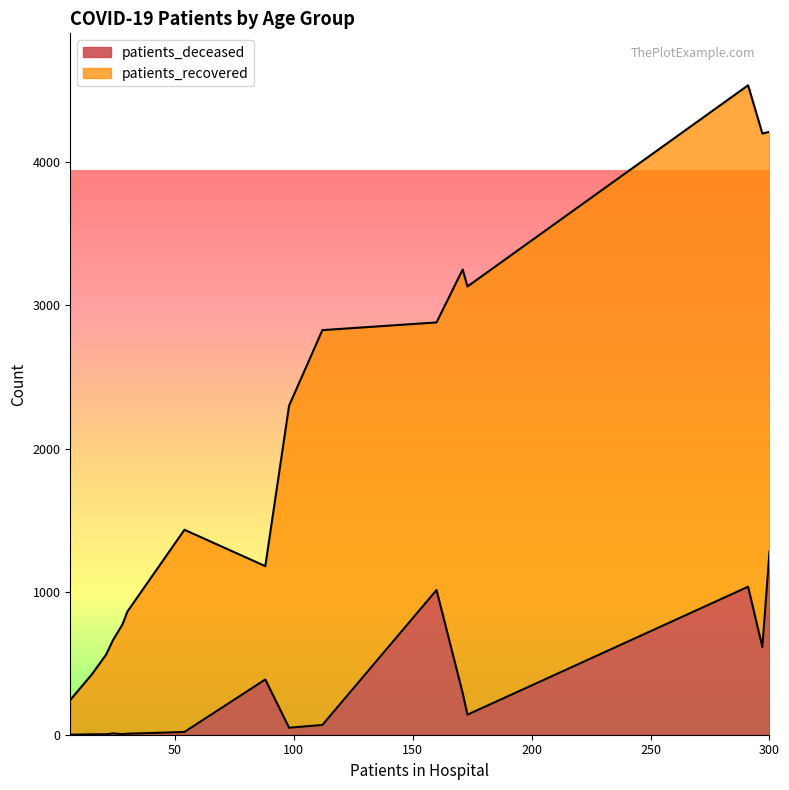

What is the maximum value for patients_deceased?

1280